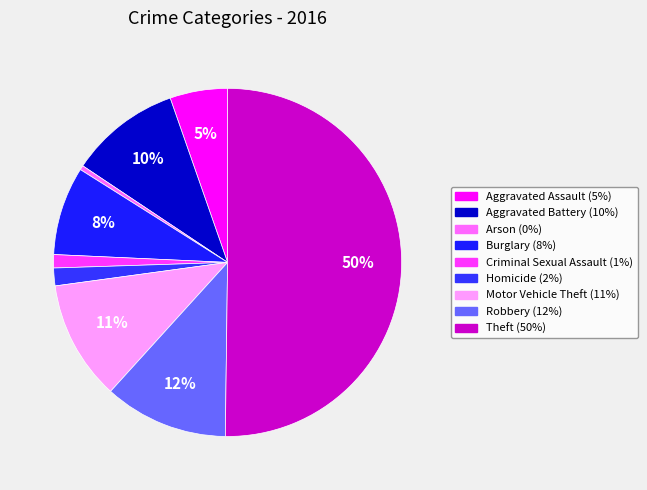

Is the sum of Aggravated Assault and Motor Vehicle Theft greater than half?

No